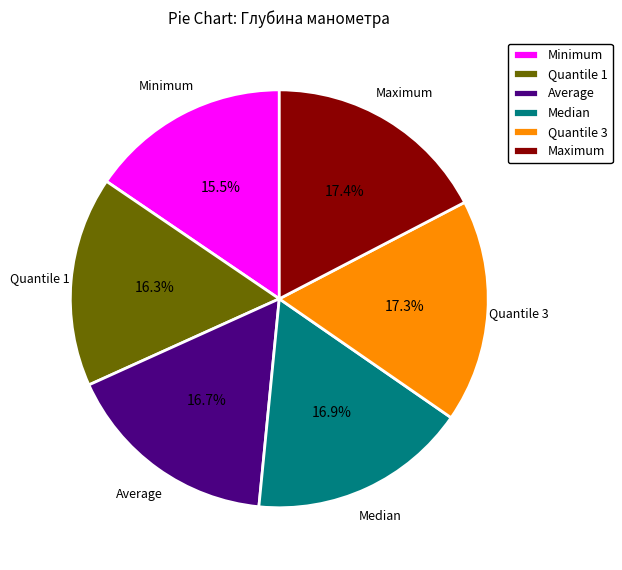

Between Quantile 1 and Quantile 3, which is larger?

Quantile 3